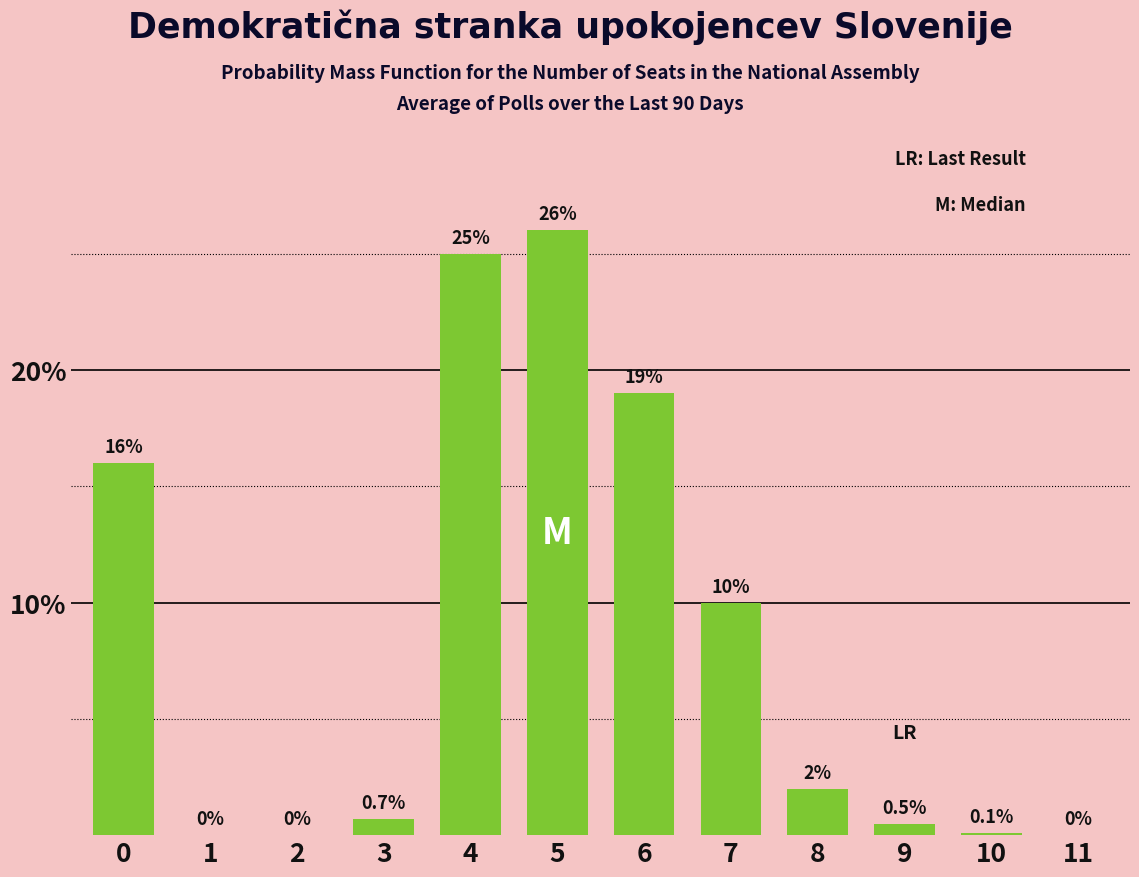

Reading right to left, what are all the values shown in this chart?

11=0.0	10=0.1	9=0.5	8=2.0	7=10.0	6=19.0	5=26.0	4=25.0	3=0.7	2=0.0	1=0.0	0=16.0